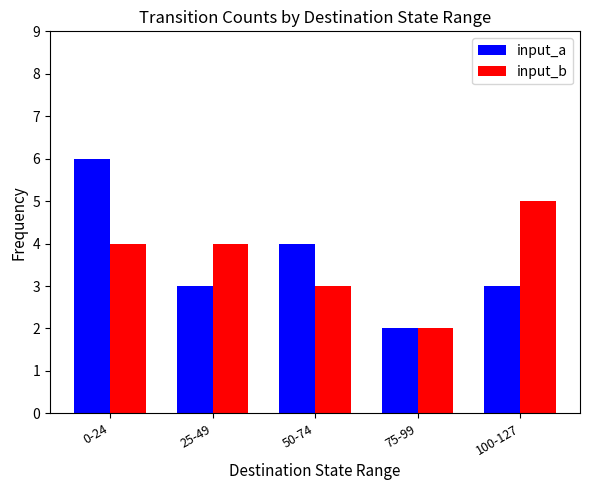

True or false: input_b has a value of 3 at 50-74.

True